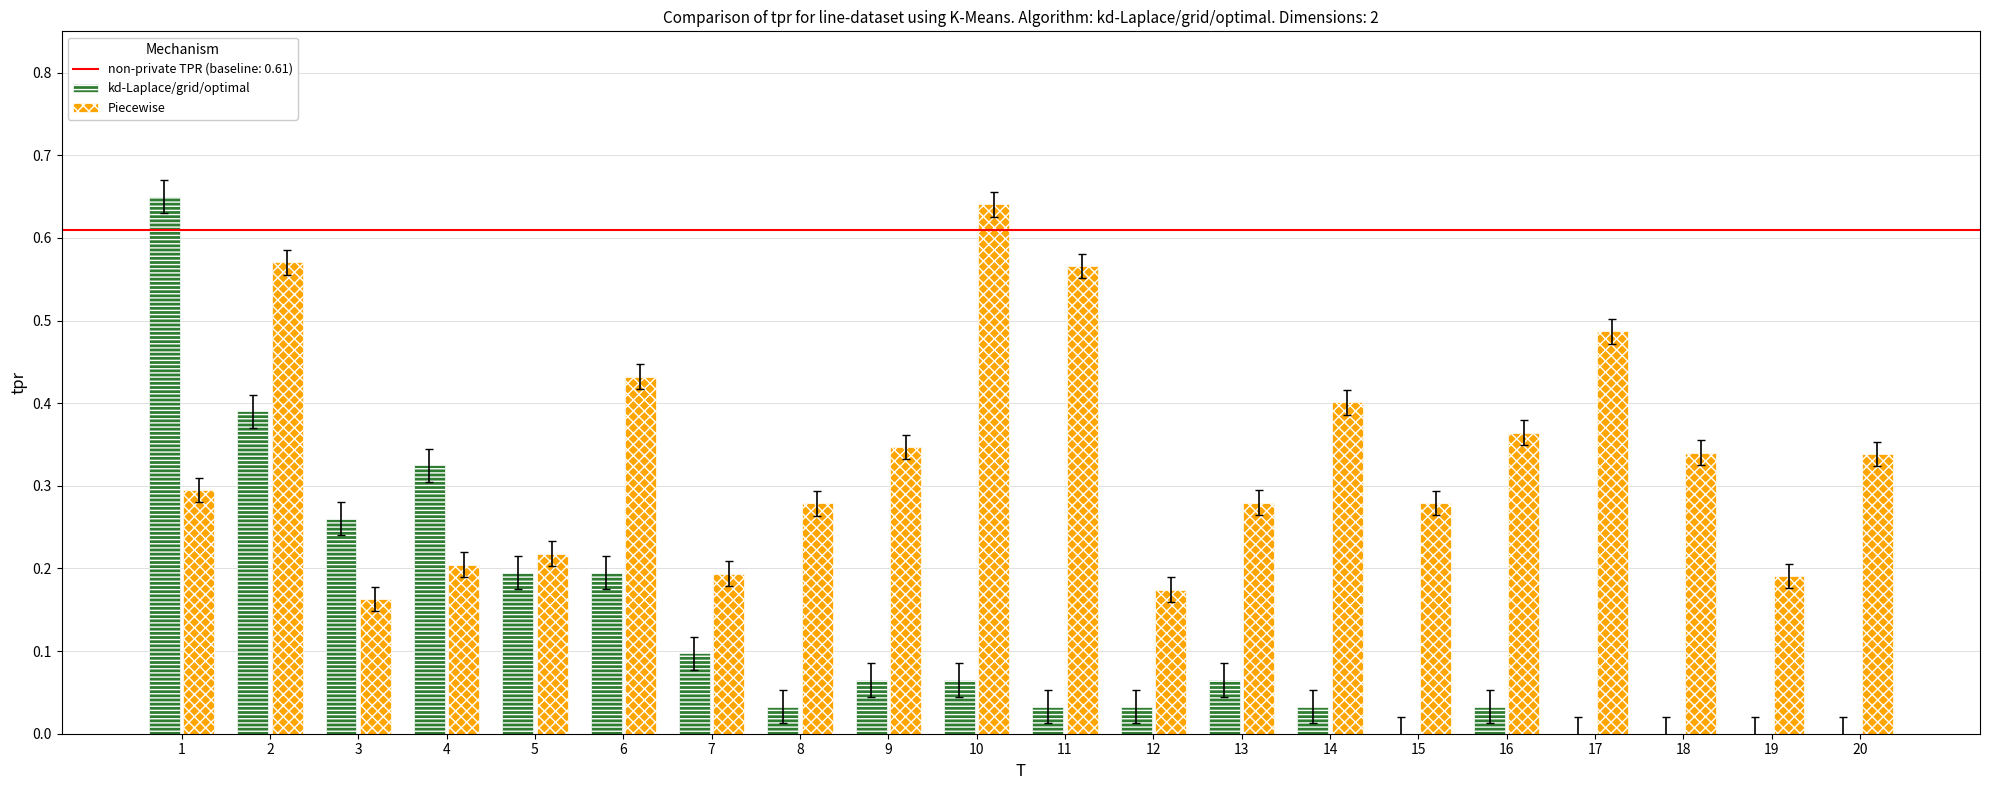

Which series changed the most between 6 and 15?

kd-Laplace/grid/optimal